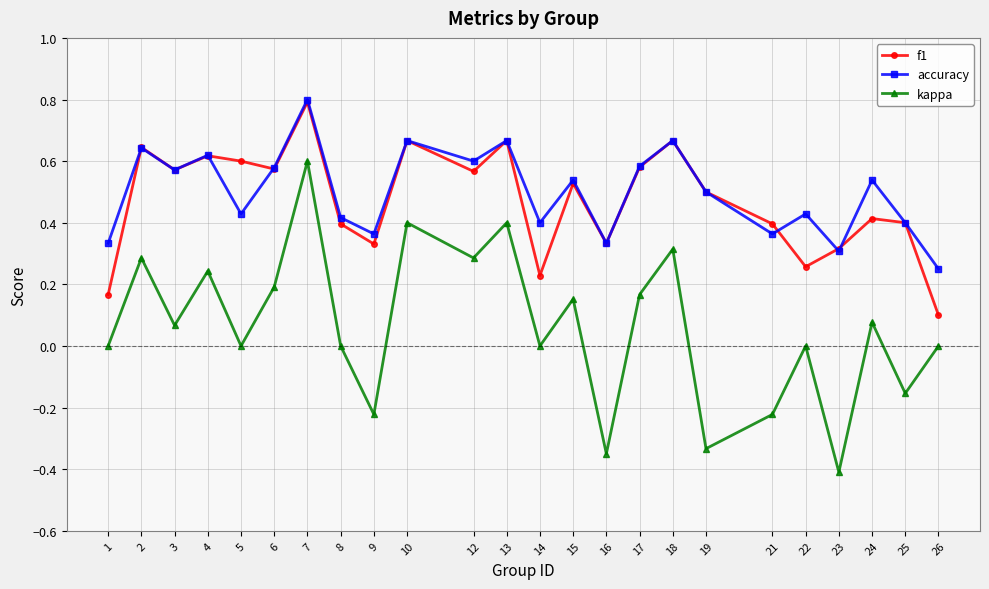

True or false: f1 has more than 1 interior local peaks.

True